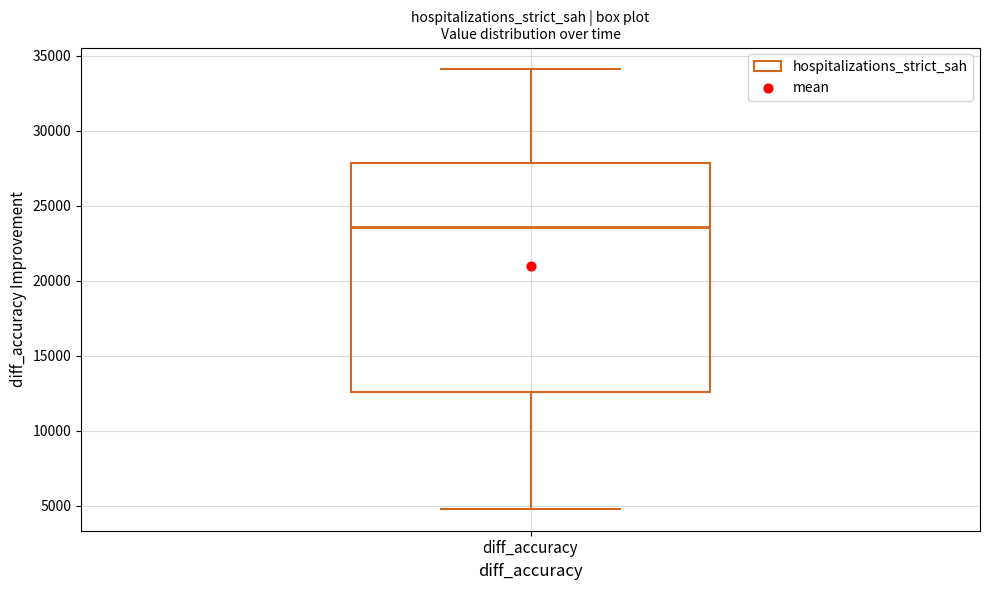

Read this box plot against the y-axis: the position of the median line, the range covered by the box, and the ends of both whiskers. The values are not printed on the chart, so give them approximately, as read against the axis.

median 23500, box 12500 to 28000, whiskers 5000 to 34000